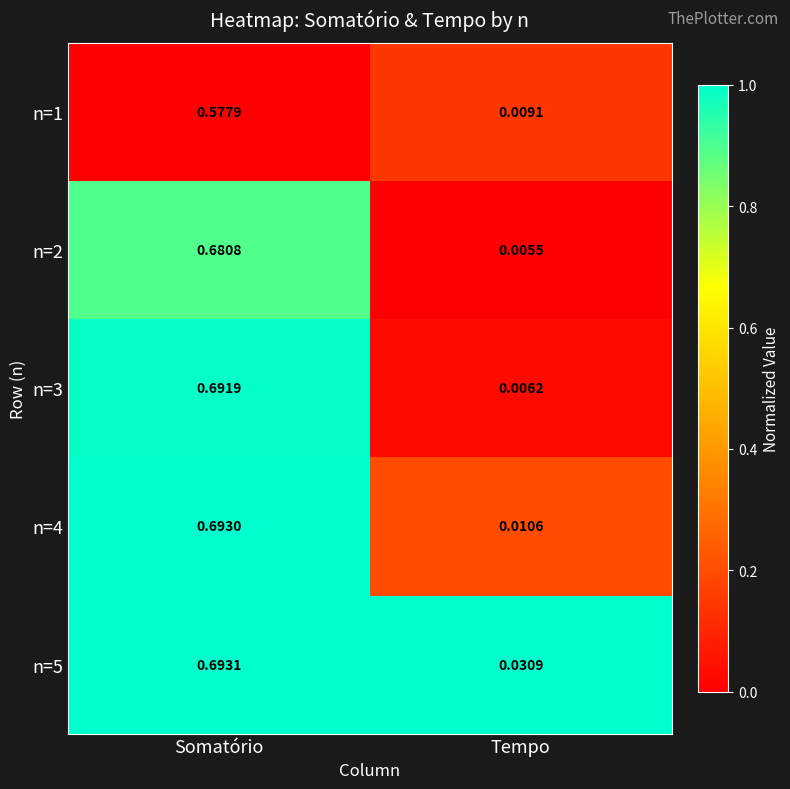

List the labels in order of n=4 value, smallest first.

Tempo, Somatório